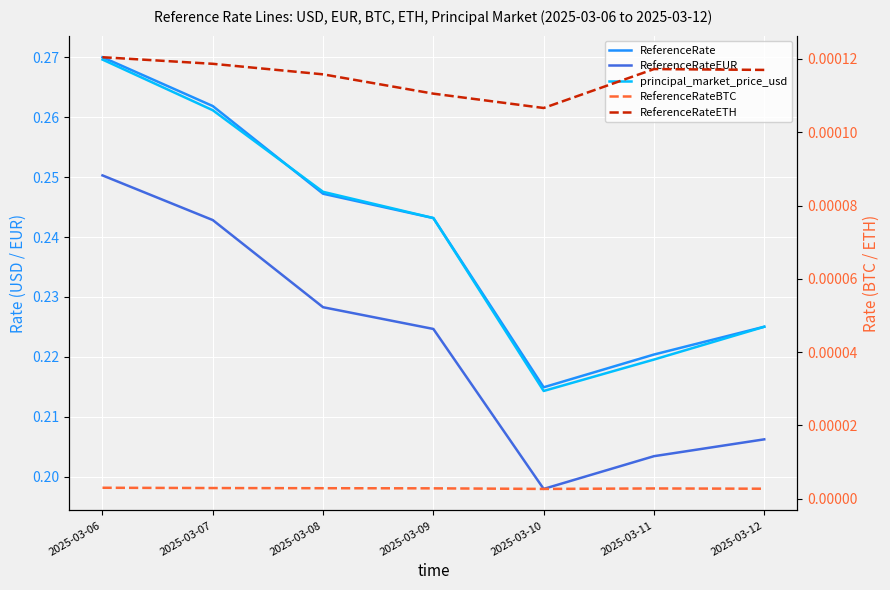

What is the value of the principal_market_price_usd point at the 4th from the left?

0.2